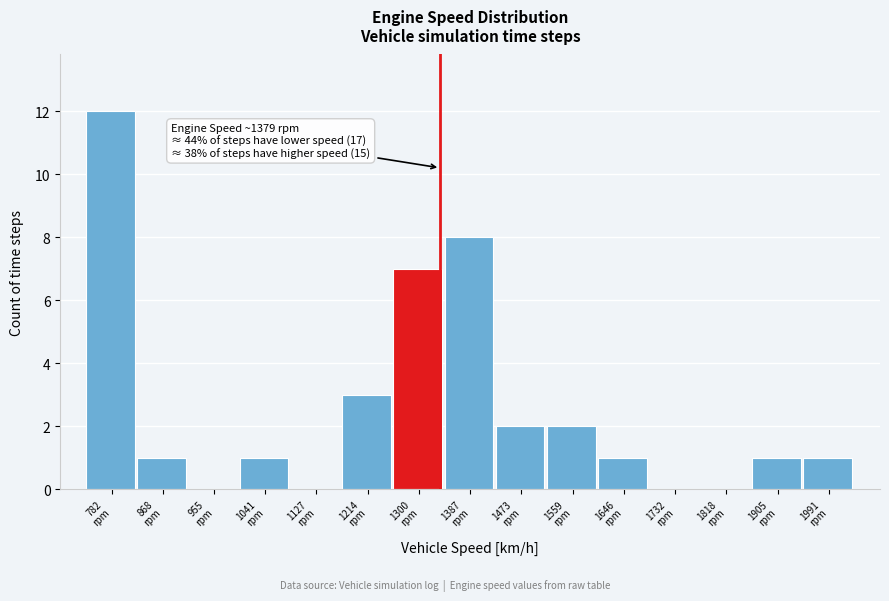

What is the sum of all values?

39